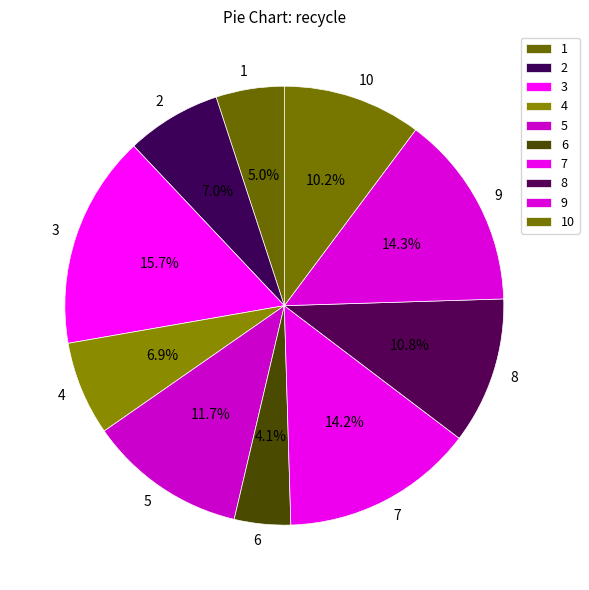

Does 5 represent more than half of the total?

No